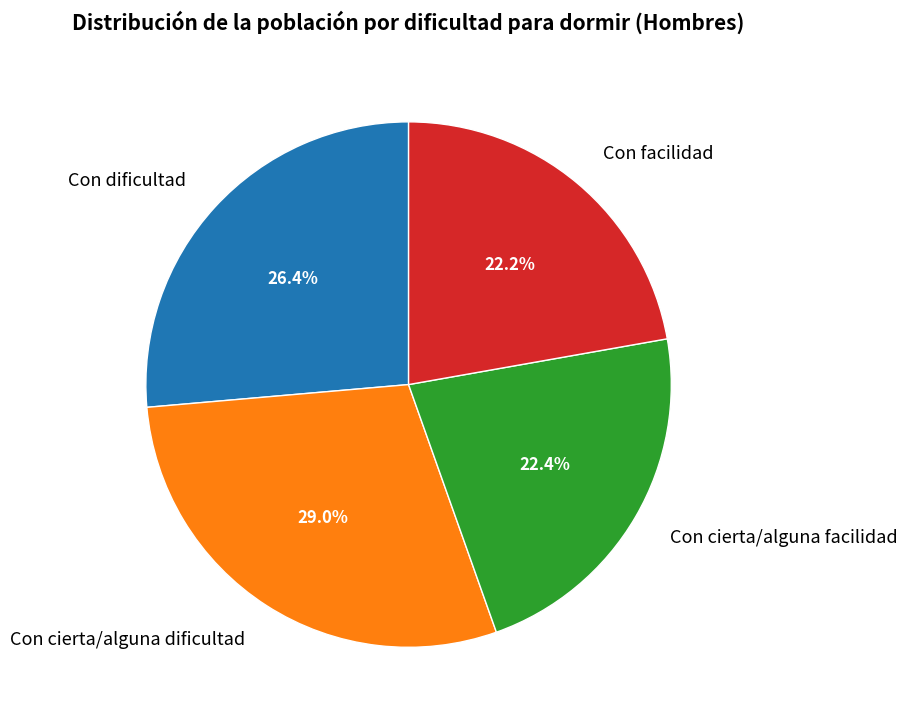

Combined, what portion of the pie is Con cierta/alguna dificultad and Con cierta/alguna facilidad?

51.4%